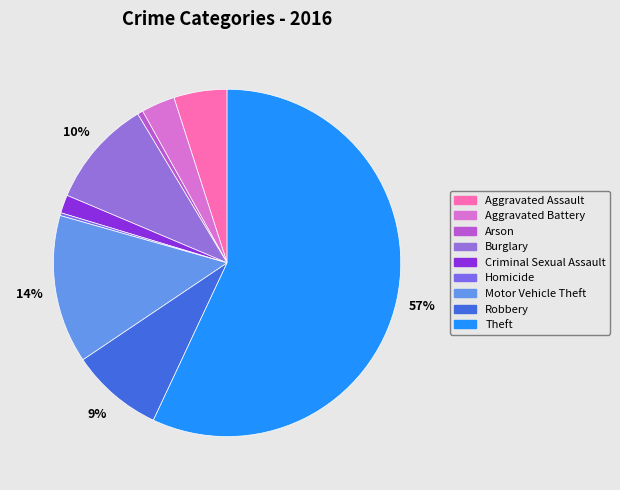

What is the smallest slice in the pie chart?

Homicide